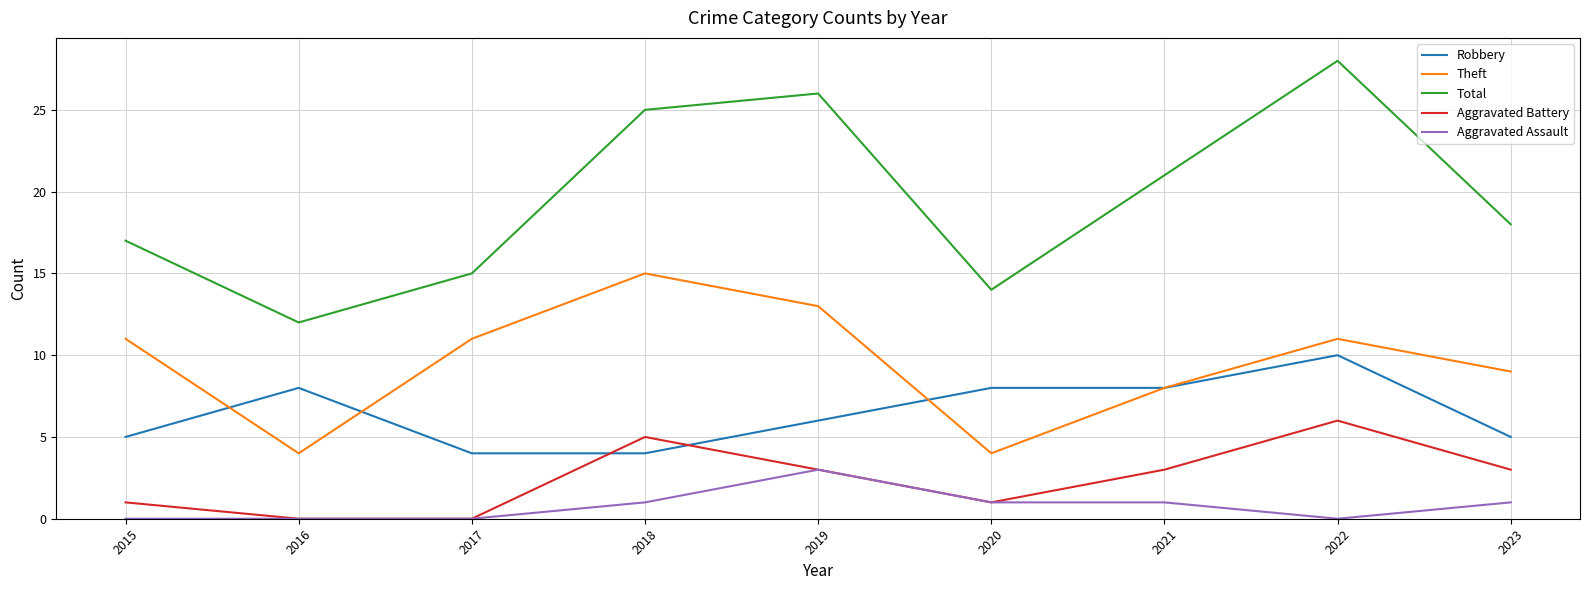

List the series in order of their peak value, lowest first.

Aggravated Assault, Aggravated Battery, Robbery, Theft, Total